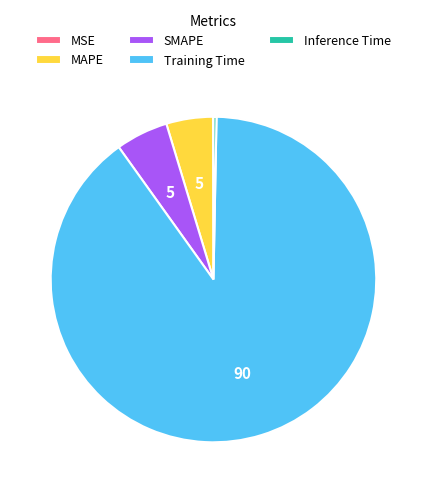

Which has a higher value, SMAPE or MAPE?

SMAPE